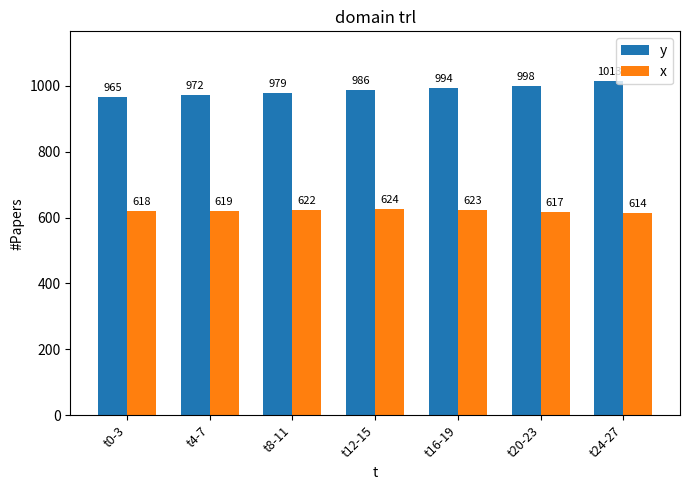

Which series has the widest spread of values?

y